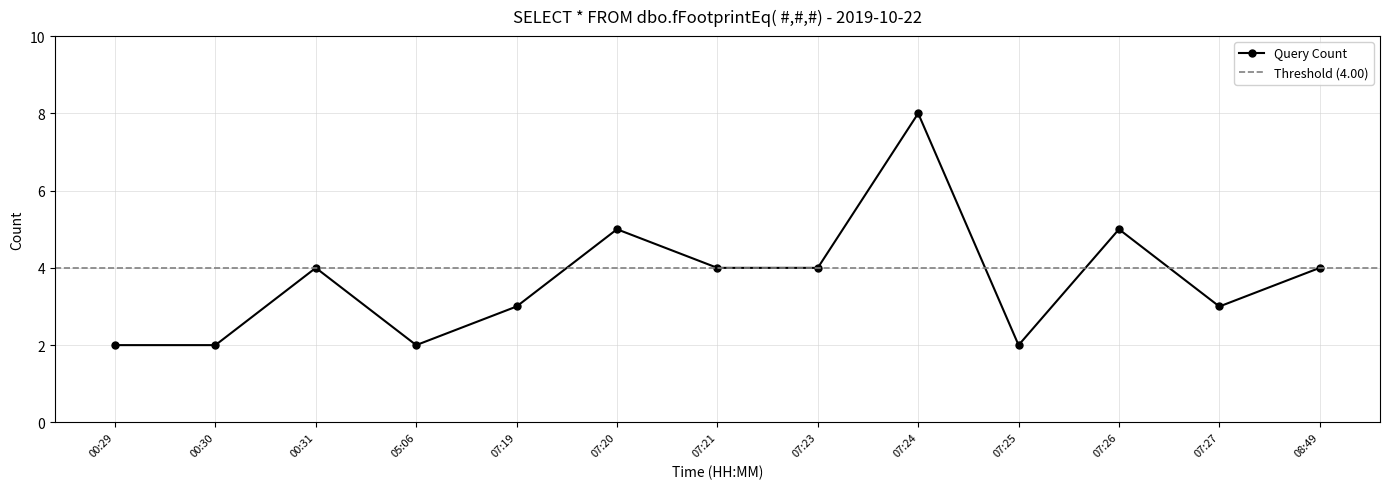

Rank the categories by value from lowest to highest.

00:29, 00:30, 05:06, 07:25, 07:19, 07:27, 00:31, 07:21, 07:23, 08:49, 07:20, 07:26, 07:24